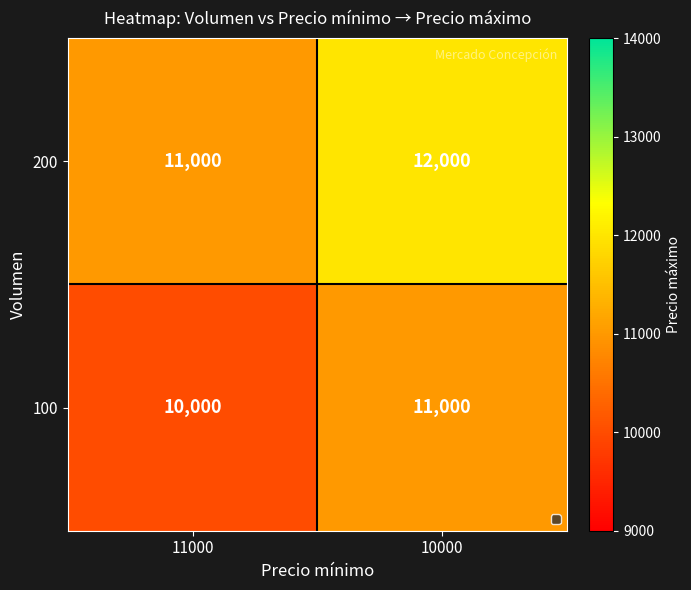

Is it true that 200 equals 12000 at 10000?

True